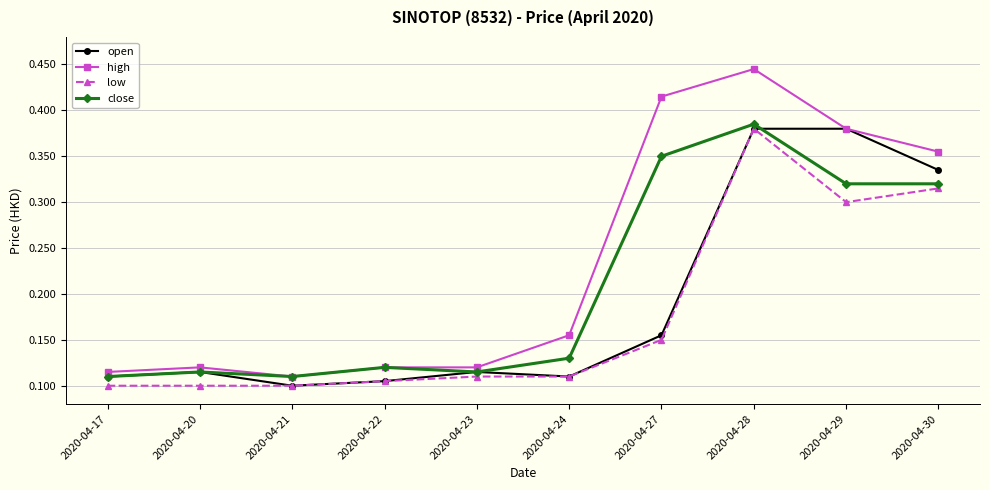

What is the total value across all series at 2020-04-29?

1.4